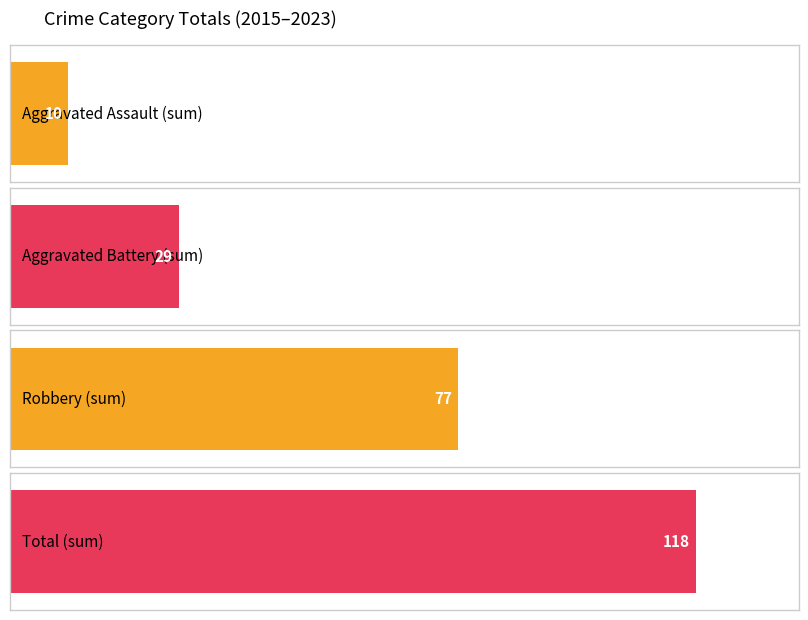

True or false: Aggravated Battery has a value of 4 at 2022.

True